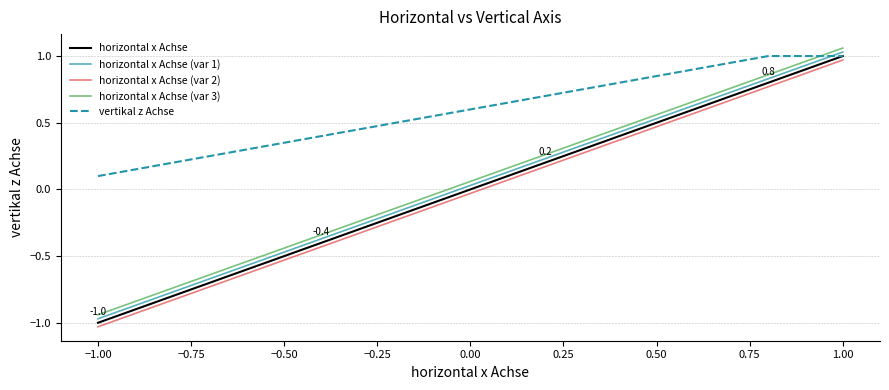

True or false: horizontal x Achse (var 2) and horizontal x Achse intersect in this chart.

False